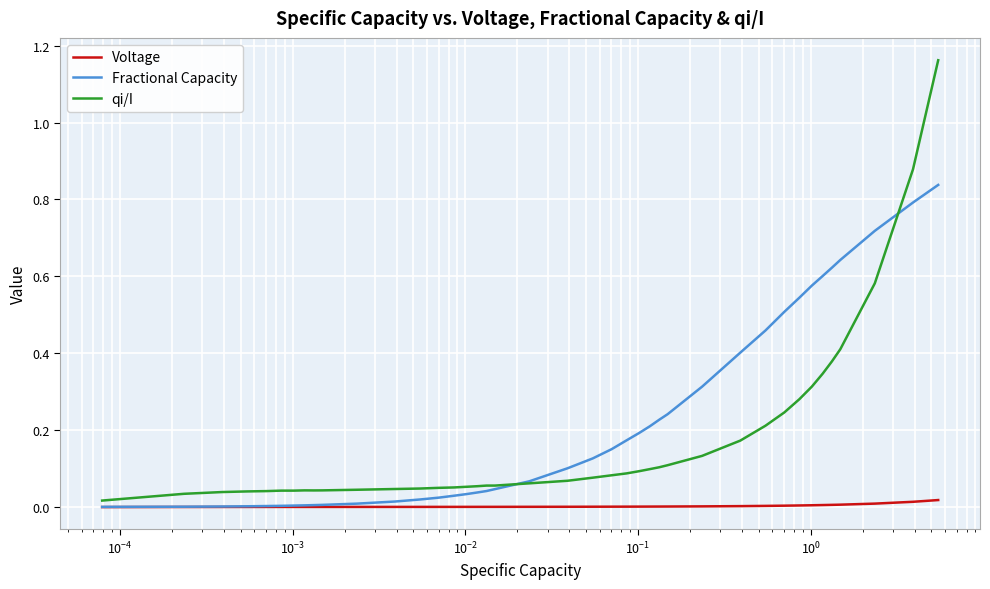

Rank the series by their maximum value, from lowest to highest.

Voltage, Fractional Capacity, qi/I